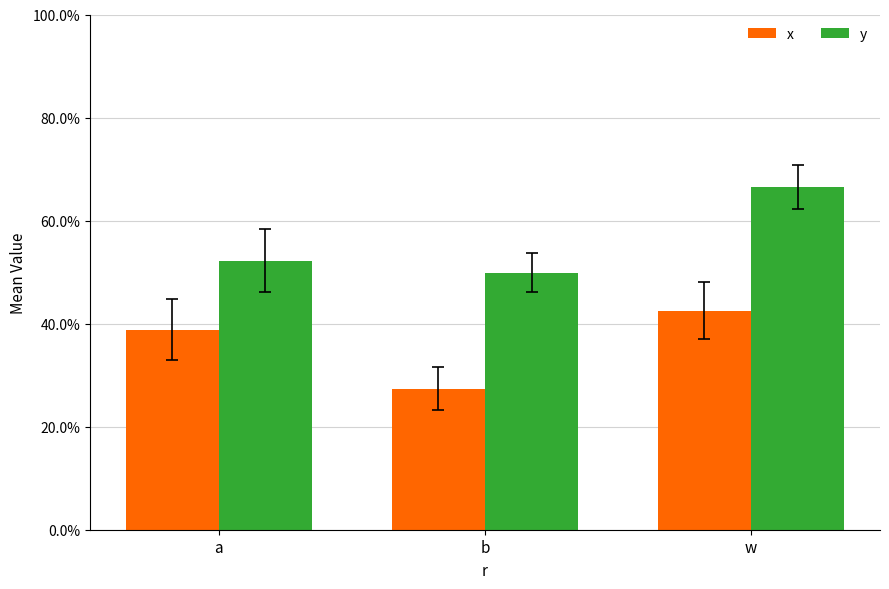

Which has a higher value, w or a?

w